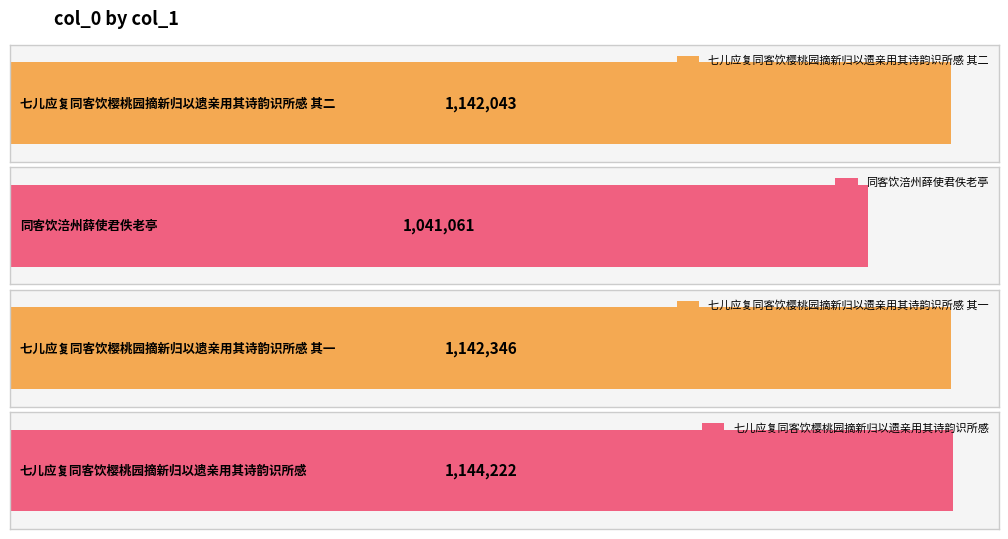

True or false: the data shows 1144222 at 七儿应复同客饮樱桃园摘新归以遗亲用其诗韵识所感.

True